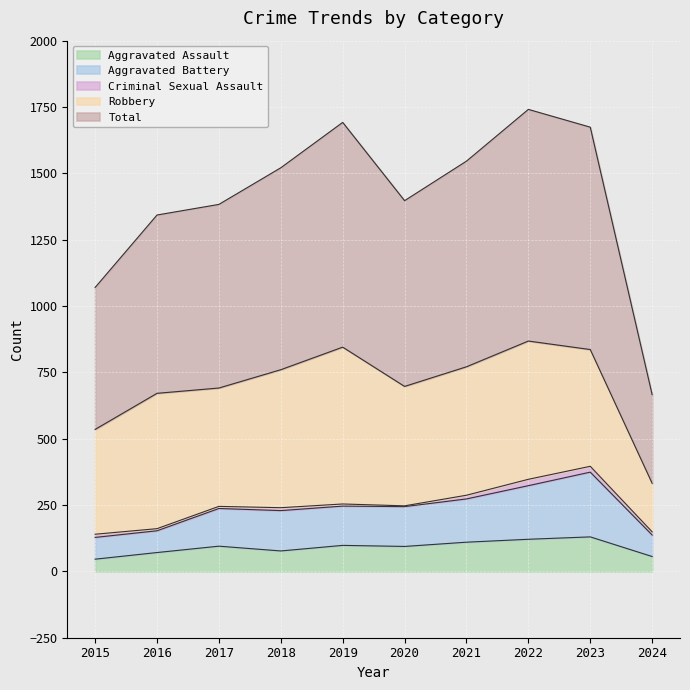

What is the average value of the Total series?

1403